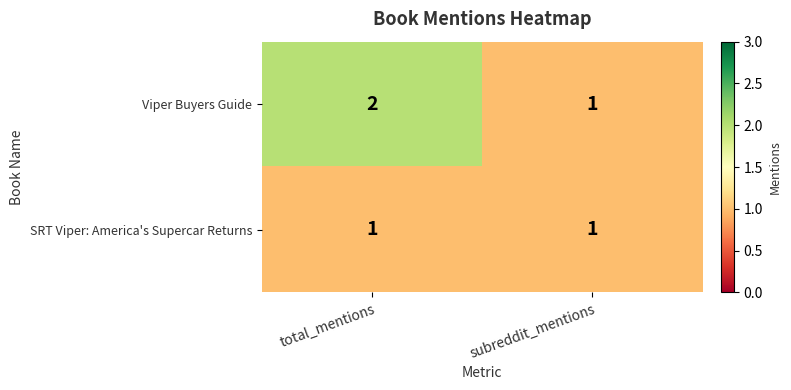

At which category is the sum across all series the highest?

total_mentions